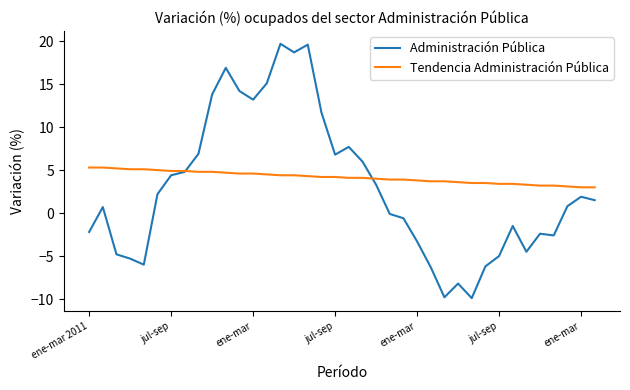

What is the sum of all Administración Pública values?

111.2